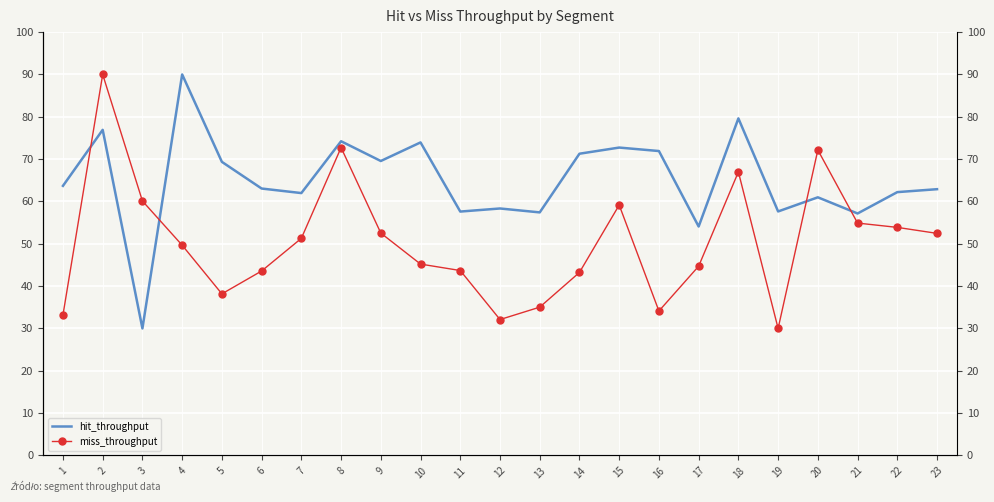

How many times do hit_throughput and miss_throughput cross each other?

4